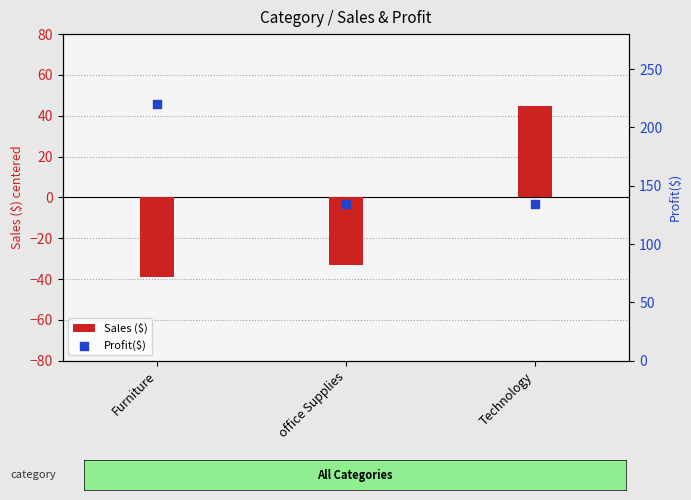

Which series contains the highest Y value?

Profit($)